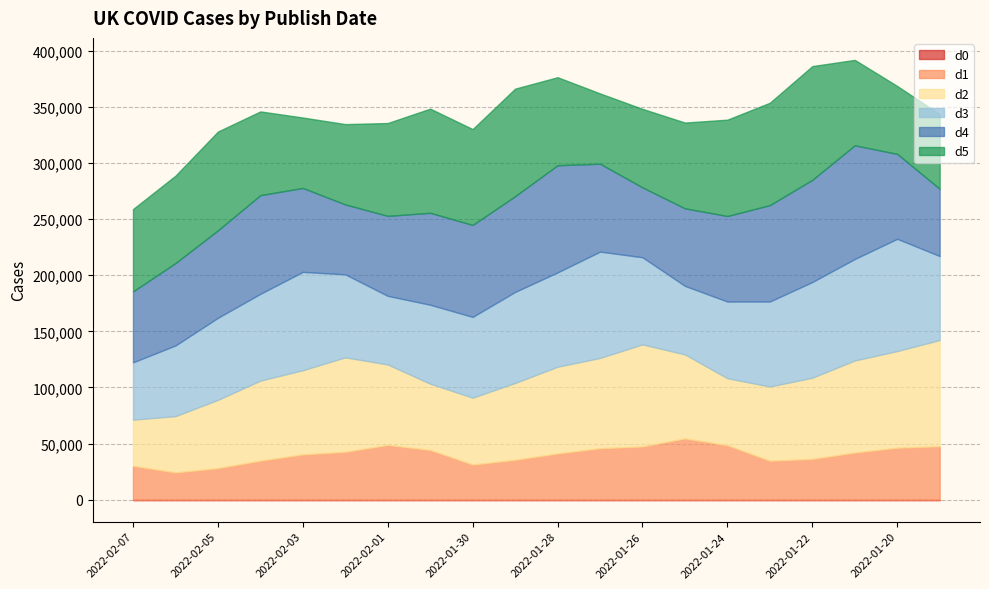

What is the value of the d3 point at the 14th from the left?

61112